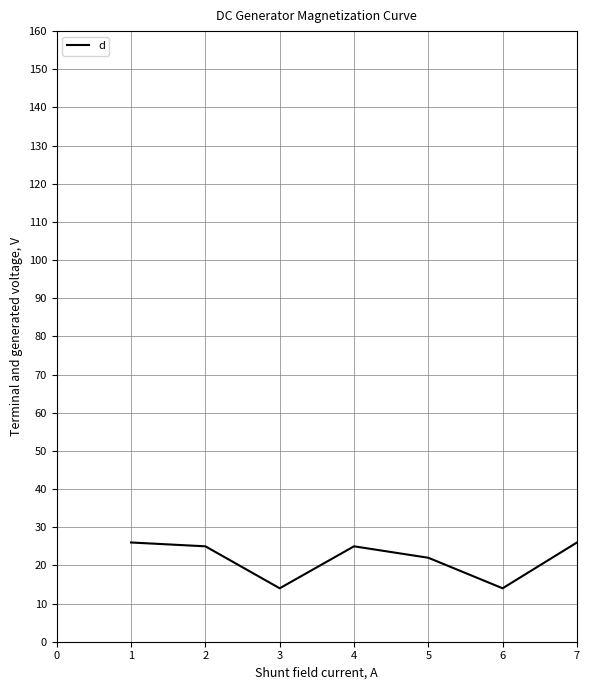

Is it true that the value at 2 is 25?

True